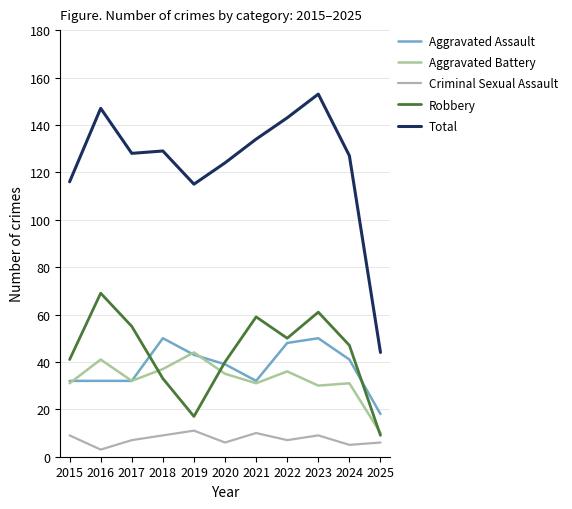

Does the chart display data point markers on the line(s)?

No